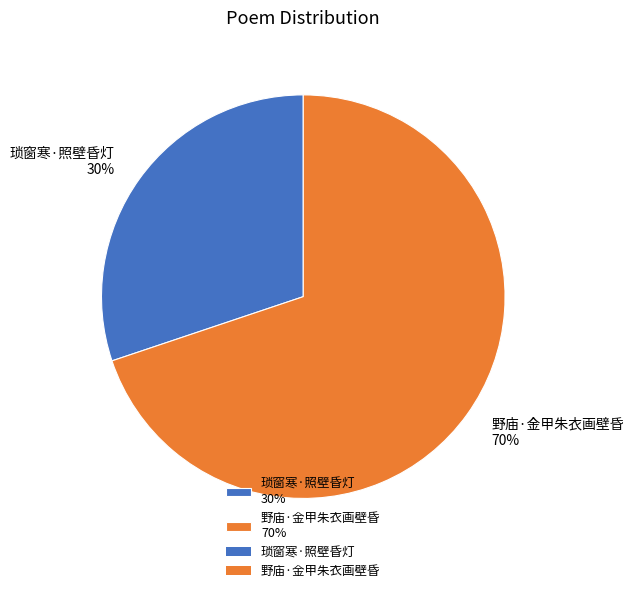

What is the ratio of the value at 琐窗寒·照壁昏灯 to the value at 野庙·金甲朱衣画壁昏?

0.4